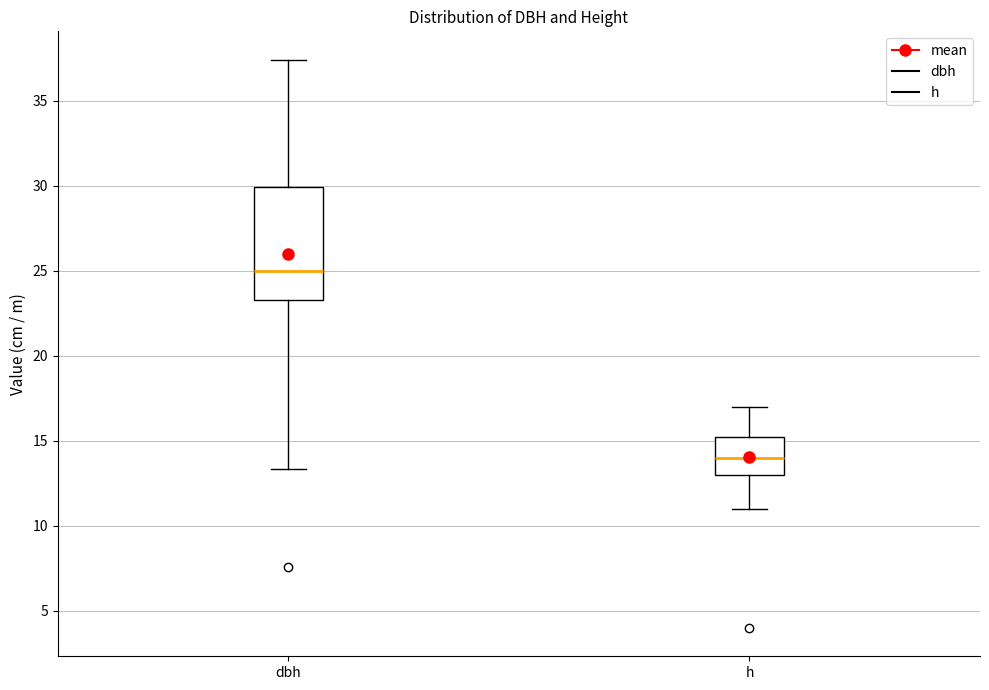

Reading left to right, transcribe this box plot: for each box, give where its median line is, the range the box spans, and where its two whiskers end, as read against the y-axis. The values are not printed on the chart, so give them approximately, as read against the axis.

dbh: median 25.0, box 23.5 to 30.0, whiskers 13.5 to 37.5
h: median 14.0, box 13.0 to 15.5, whiskers 11.0 to 17.0